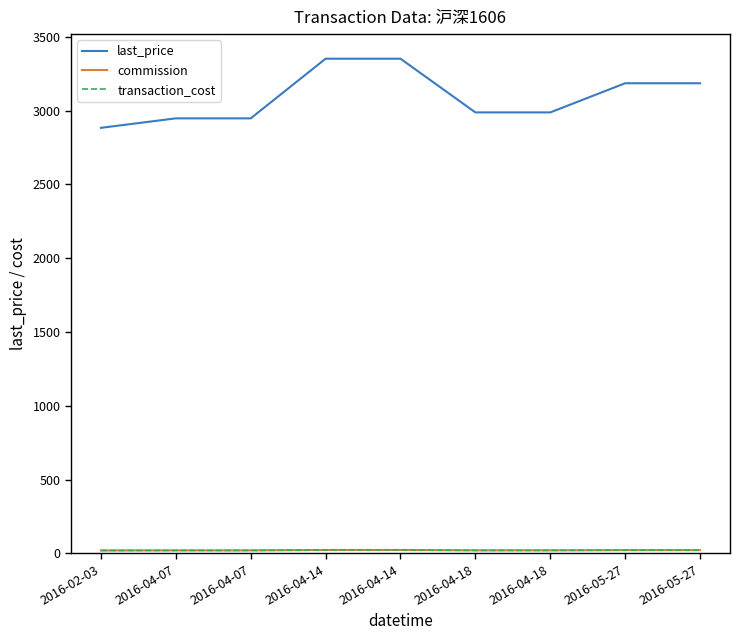

List the labels in order of commission value, smallest first.

2016-02-03, 2016-04-07, 2016-04-07, 2016-04-18, 2016-04-18, 2016-05-27, 2016-05-27, 2016-04-14, 2016-04-14